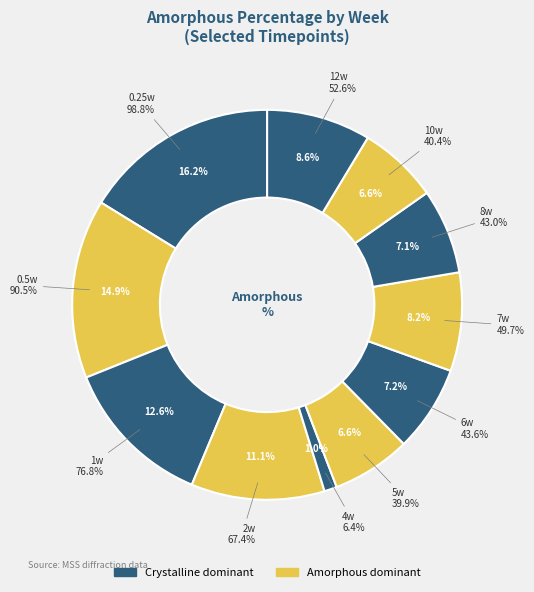

Which series has the widest spread of values?

amorphous